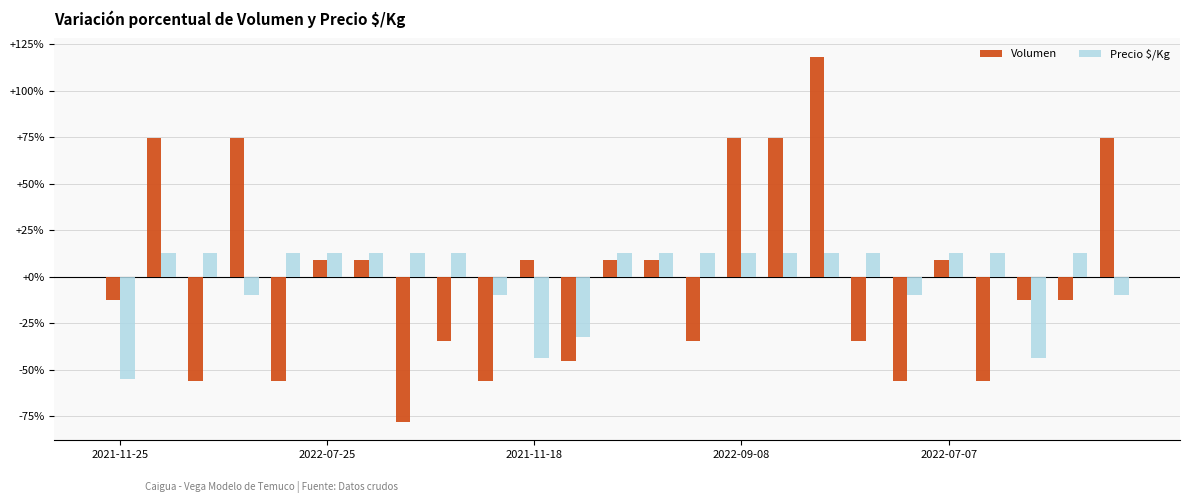

What is the difference between the maximum and second lowest values in the Volumen series?

174.7